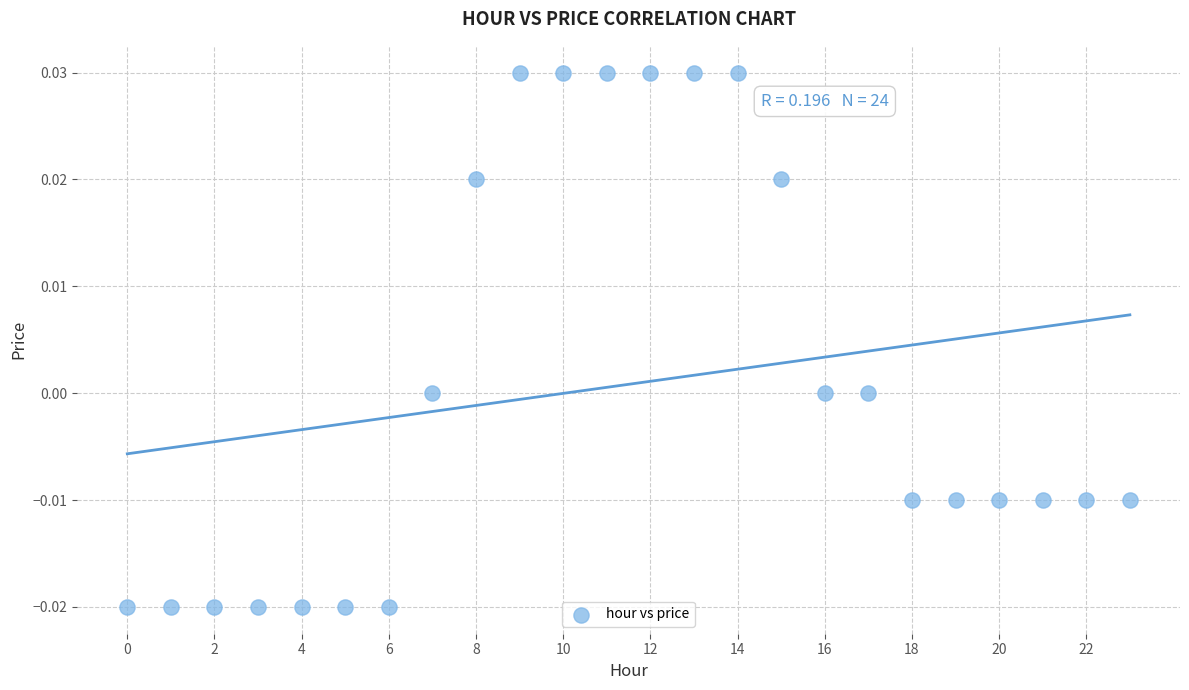

How many points are shown in the scatter plot?

24